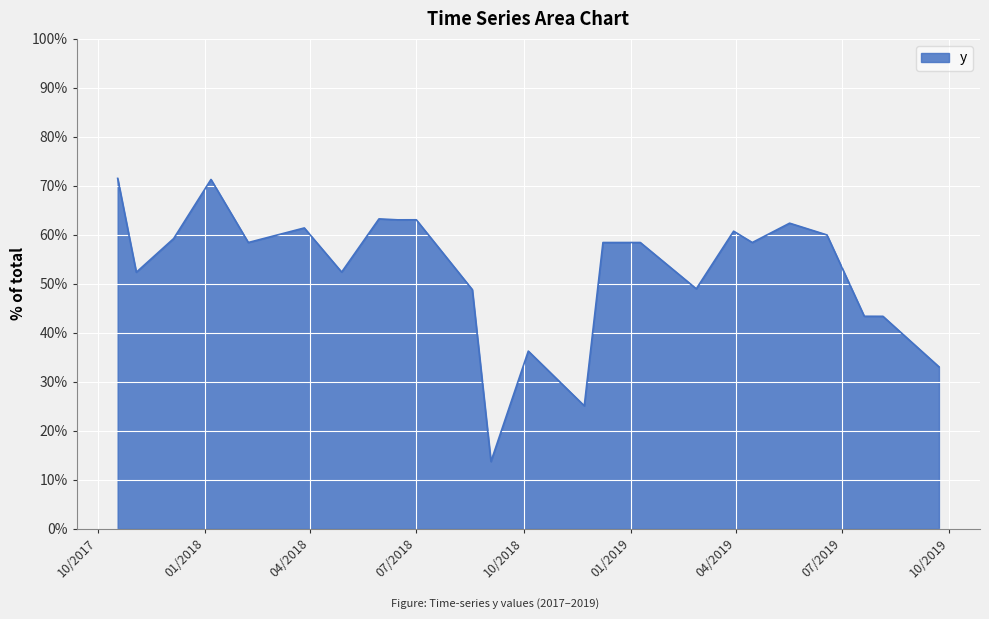

What is the label of the 11th point from the left?

8/18/2018